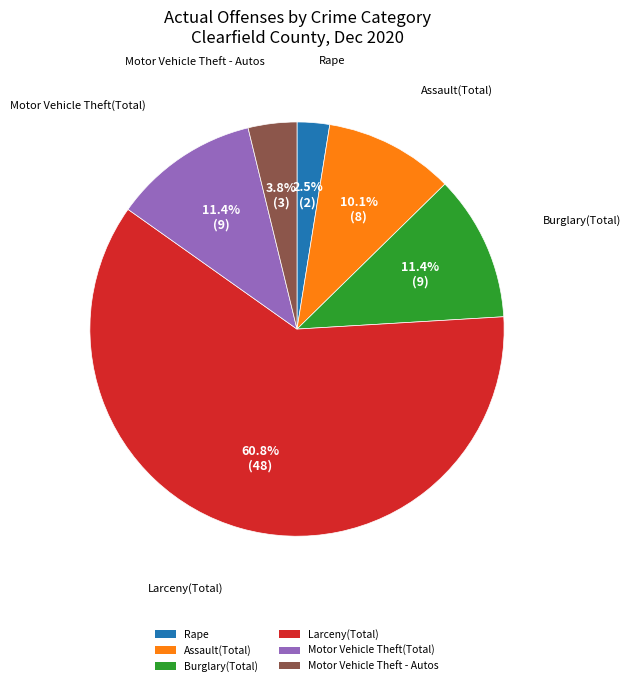

What is the largest slice in the pie chart?

Larceny(Total)